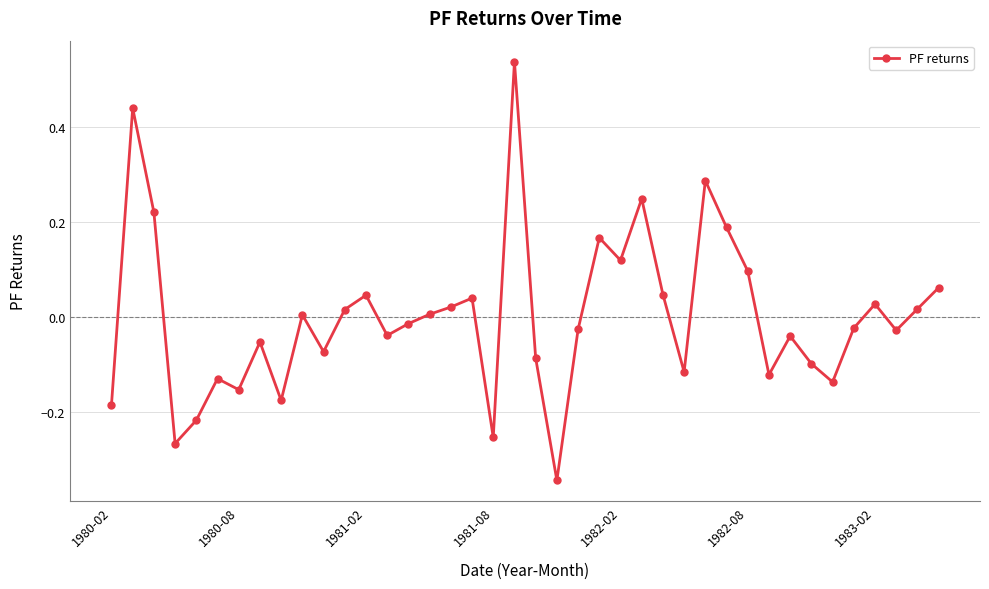

What is the difference between the maximum and minimum values?

0.9